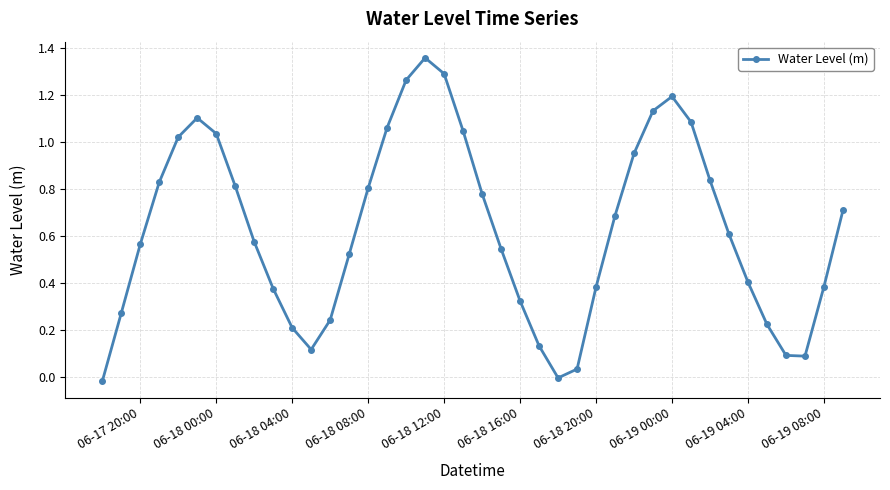

How many interior local peaks (higher than both neighbors) does the data have?

3